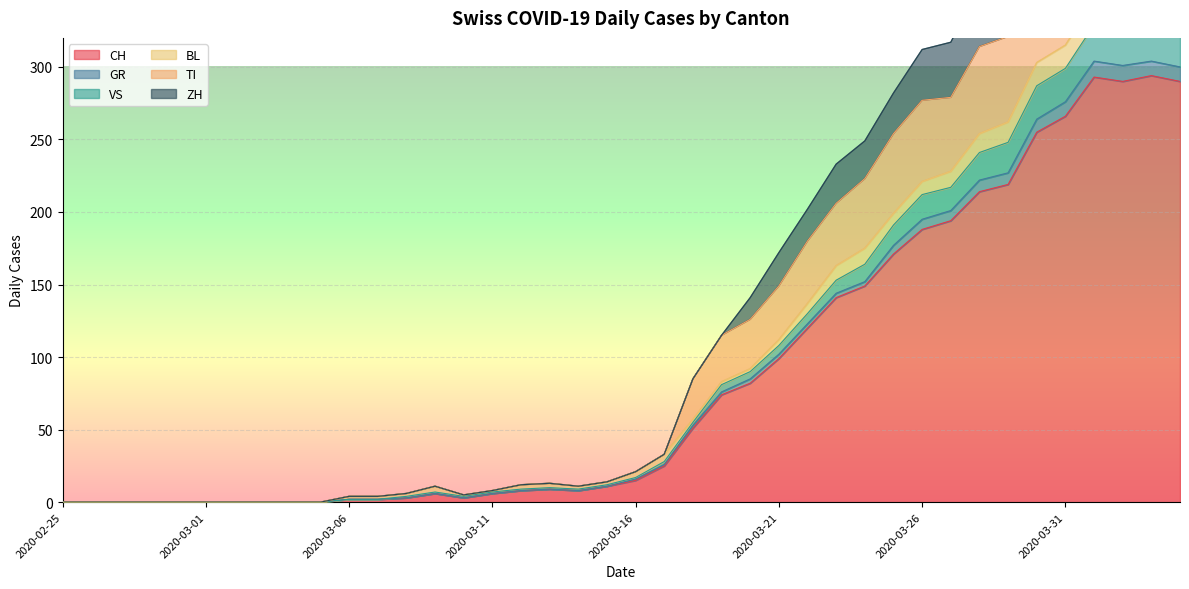

What is the difference between the CH values at 2020-03-27 and 2020-03-08?

191